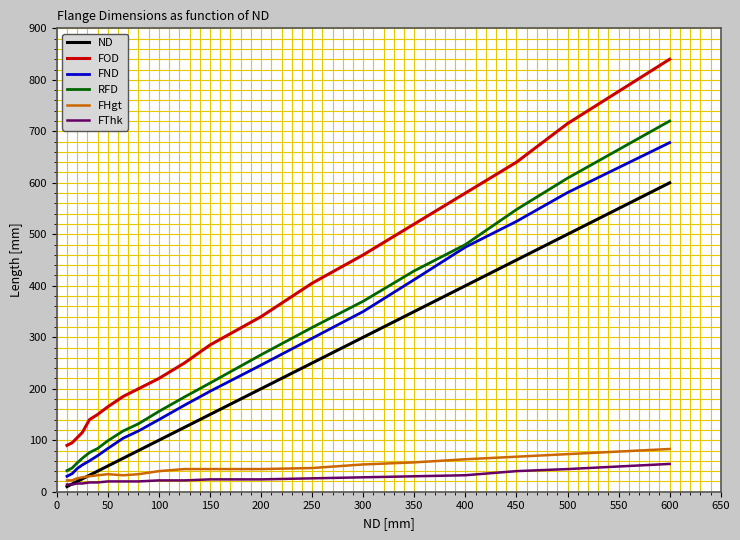

At how many categories does at least one series exceed 191?

12